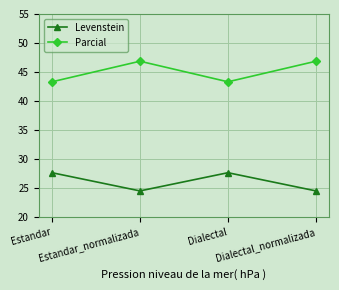

List the series in order of their overall mean, lowest first.

Levenstein, Parcial